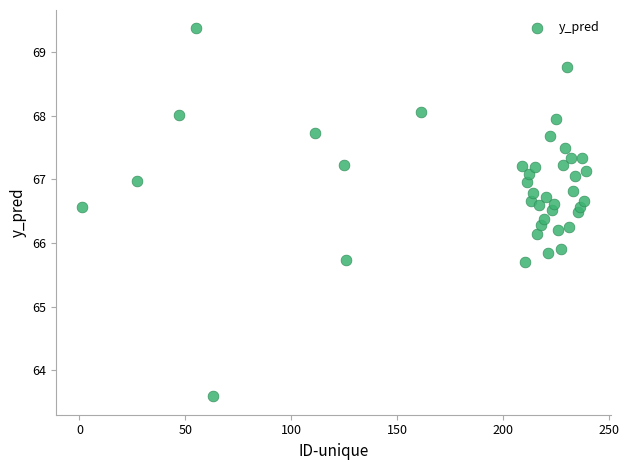

What is the range of X values (max minus min)?

238.0